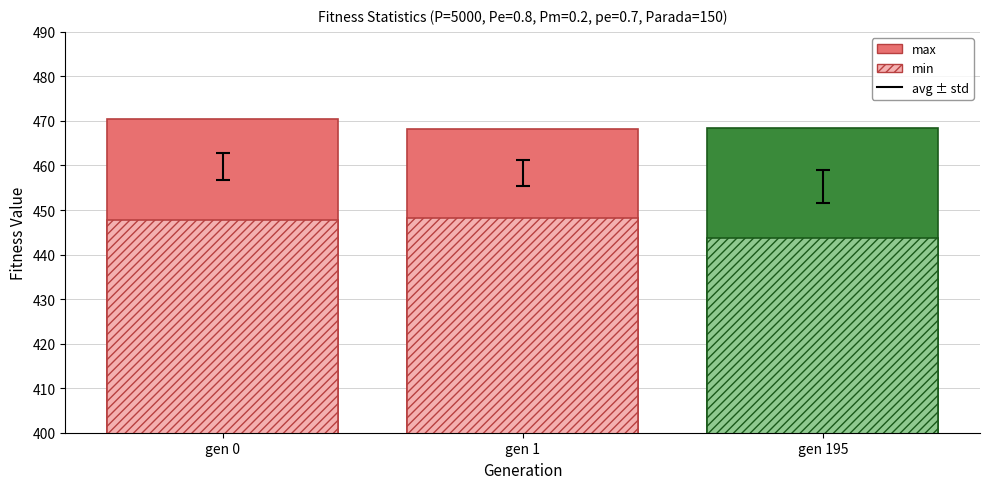

Rank the series by their maximum value, from highest to lowest.

max, min